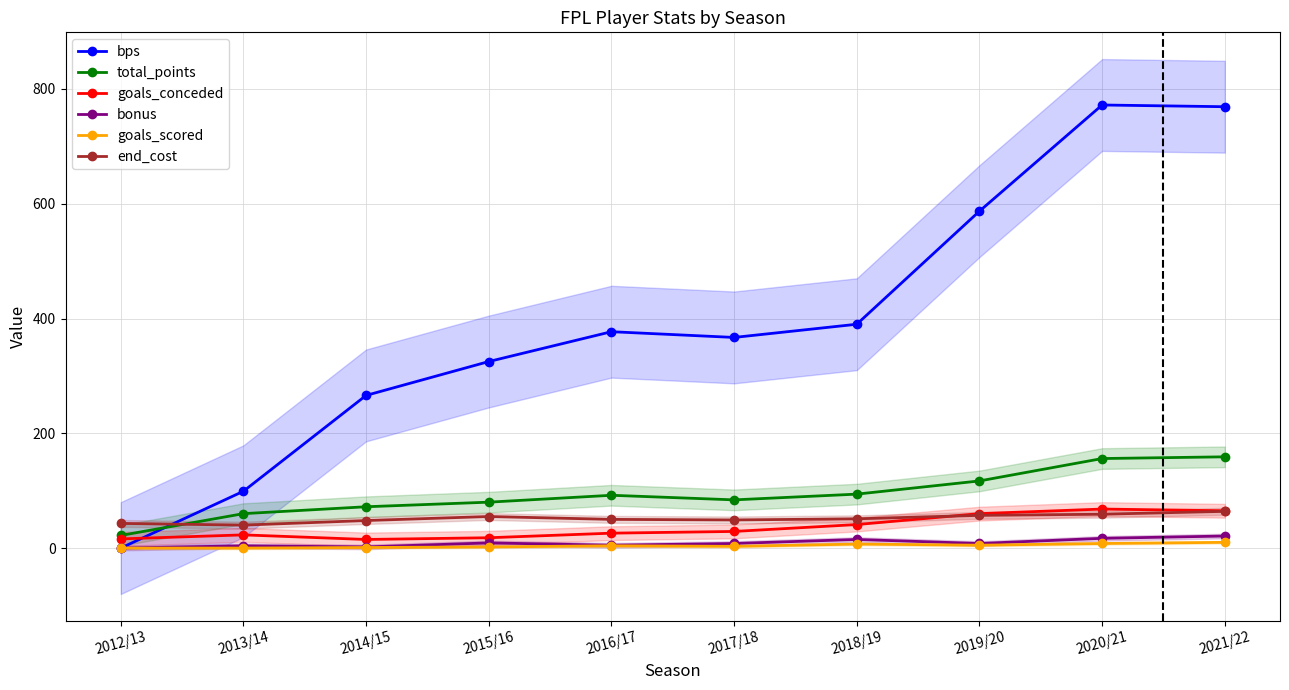

The goals_conceded series shows 26 at 2016/17. True or false?

True